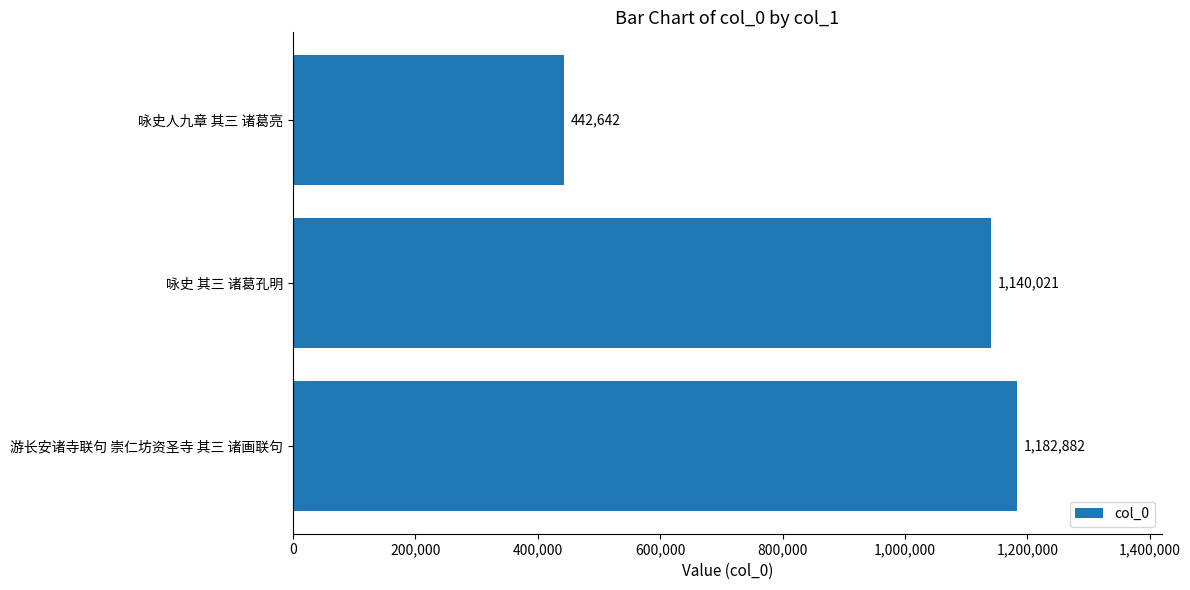

Does the chart contain any negative values?

No